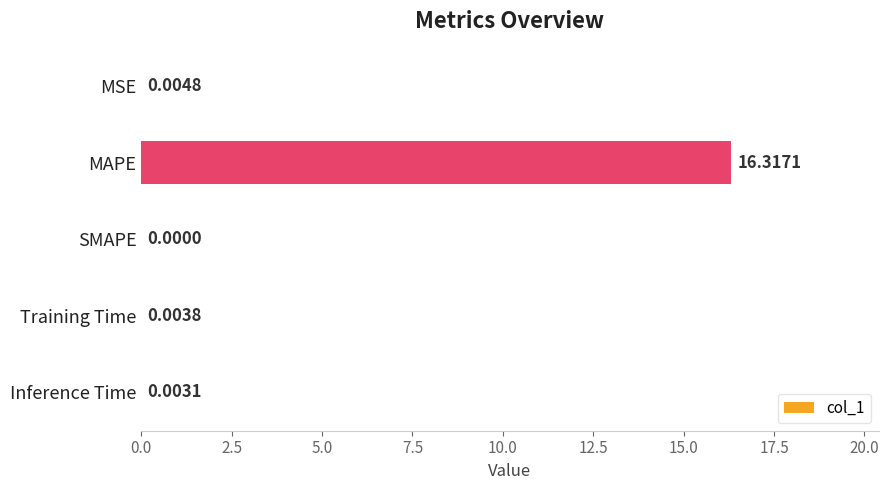

Which has a higher value, Training Time or SMAPE?

Training Time